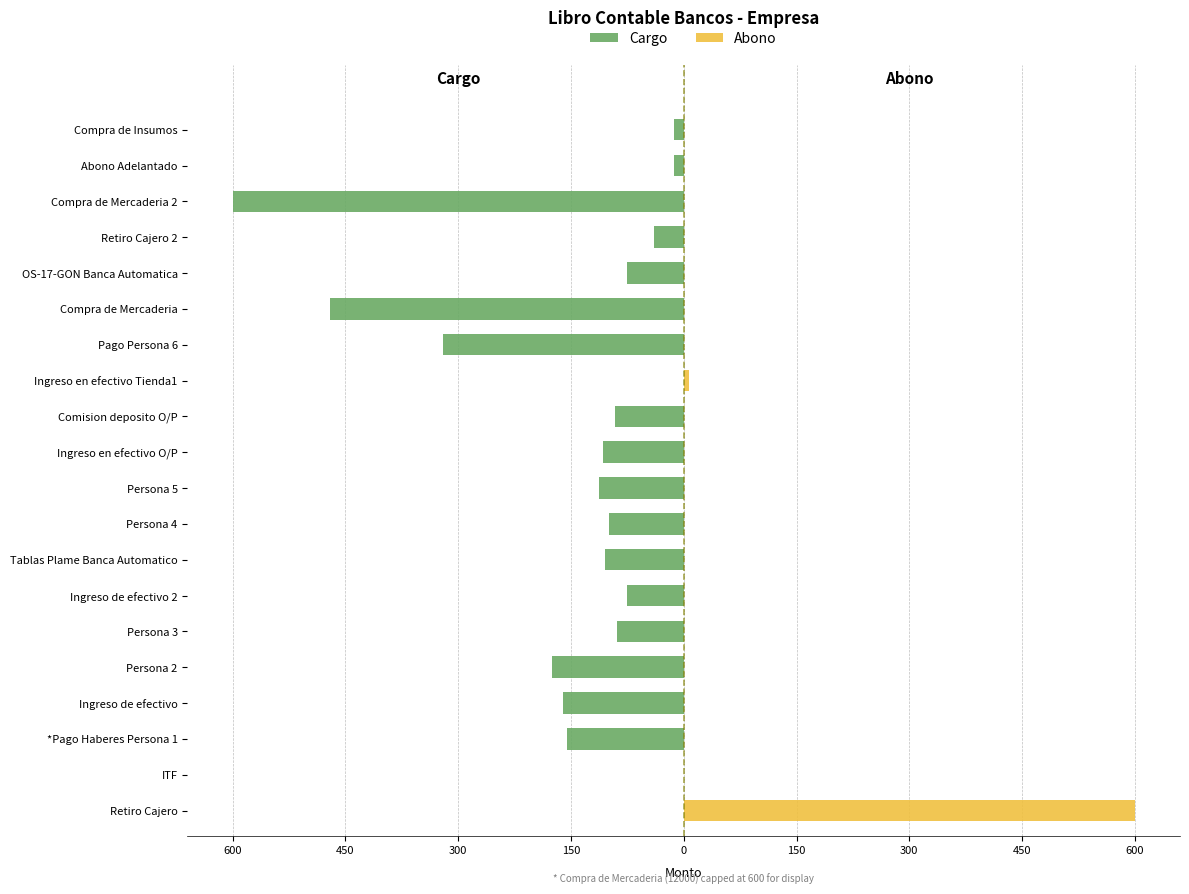

Reading right to left, extract all data points from this chart.

Cargo: -12.5	-12.5	-600.0	-39.0	-75.0	-470.0	-320.0	0.0	-91.0	-107.0	-113.0	-100.0	-105.0	-75.0	-89.0	-175.0	-160.0	-155.0	0.0	0.0
Abono: 0.0	0.0	0.0	0.0	0.0	0.0	0.0	7.5	0.0	0.0	0.0	0.0	0.0	0.0	0.0	0.0	0.0	0.0	0.1	600.0